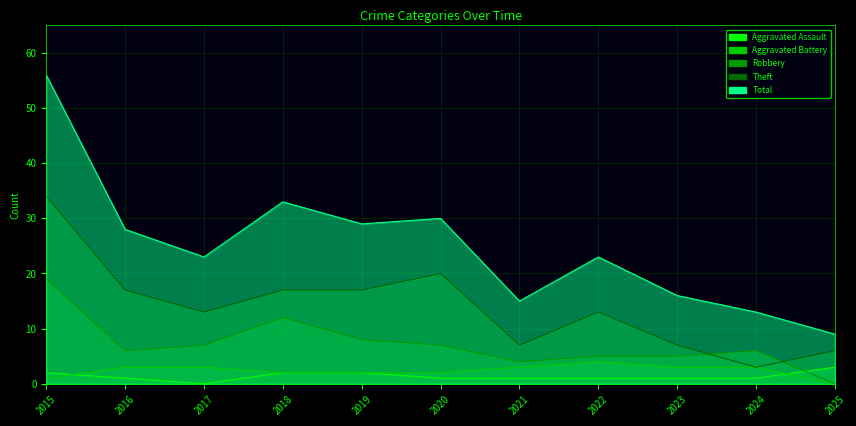

How many interior local peaks does the Total series have?

3